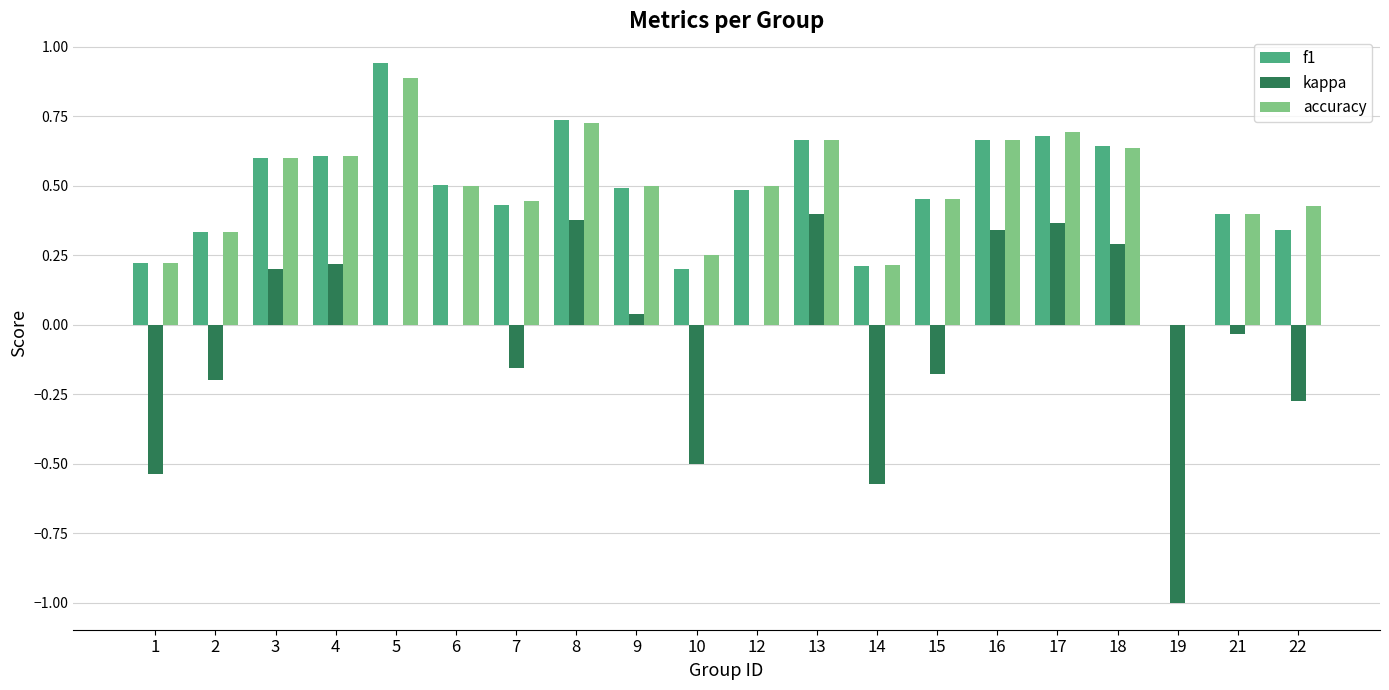

How many categories are shown in the chart?

20